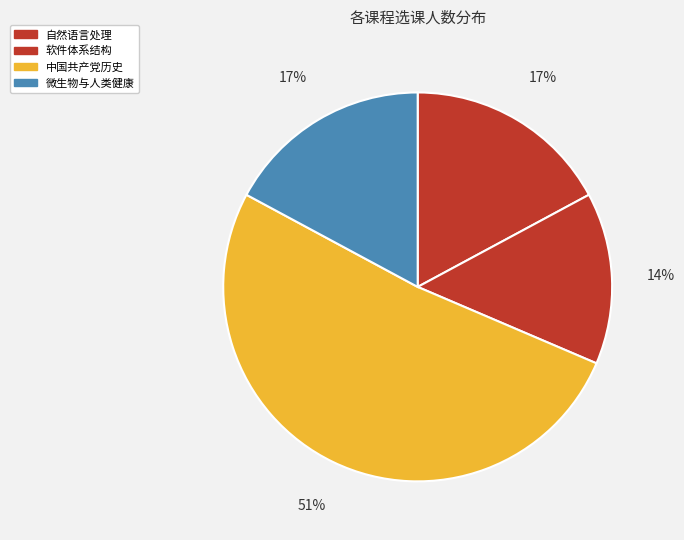

Which slice is the smallest?

软件体系结构